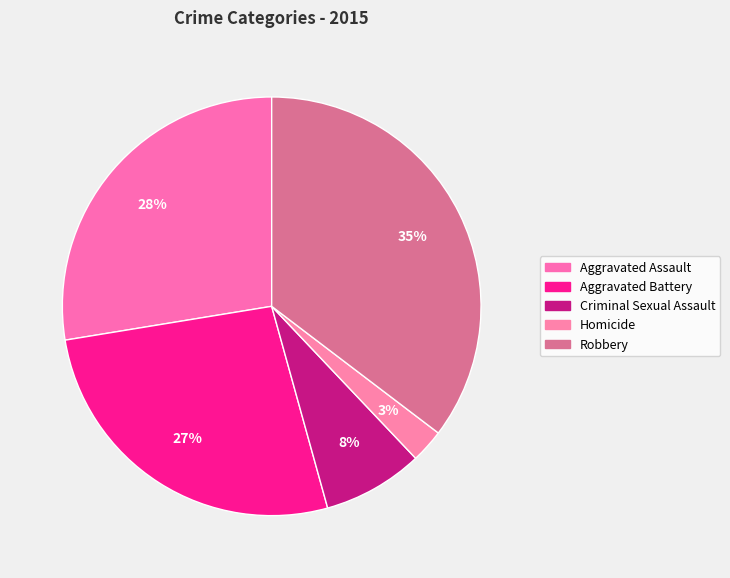

Combined, what portion of the pie is Aggravated Assault and Criminal Sexual Assault?

35.3%